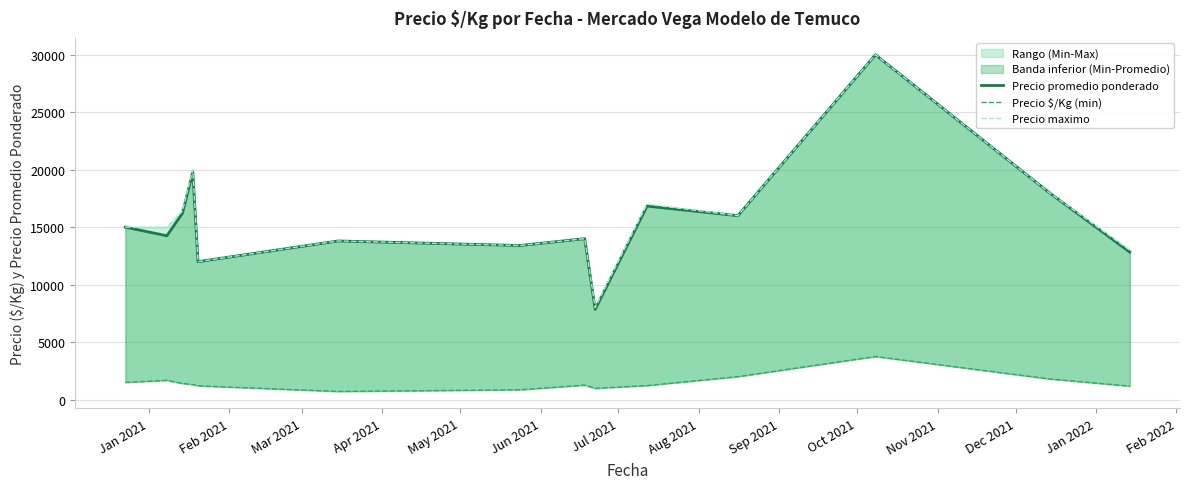

Which series has the largest total across all categories?

Precio maximo